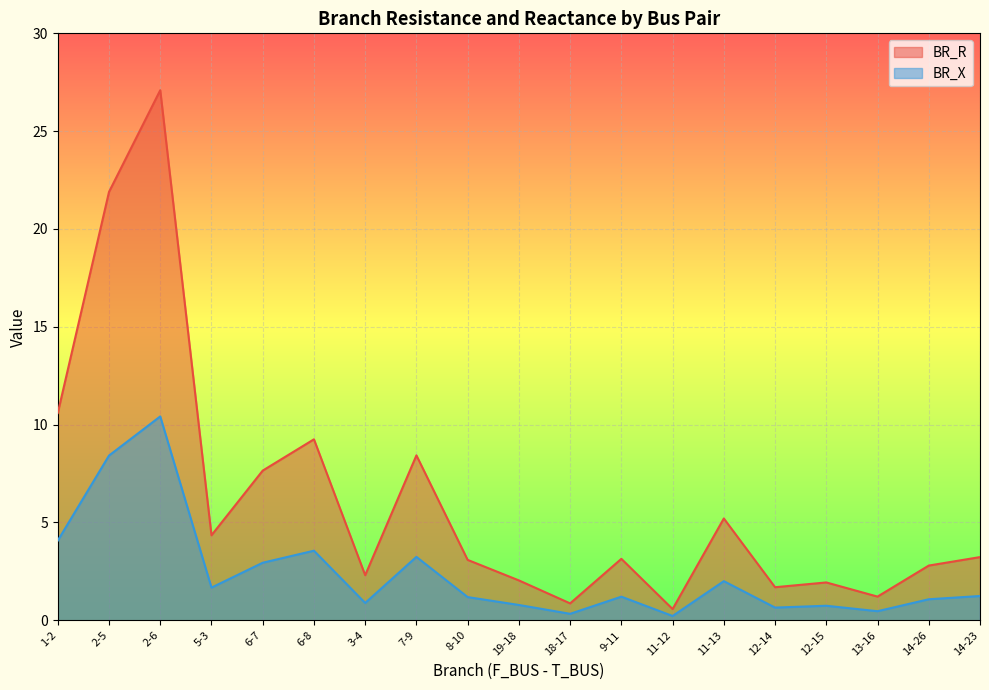

Does the chart display data point markers on the line(s)?

No